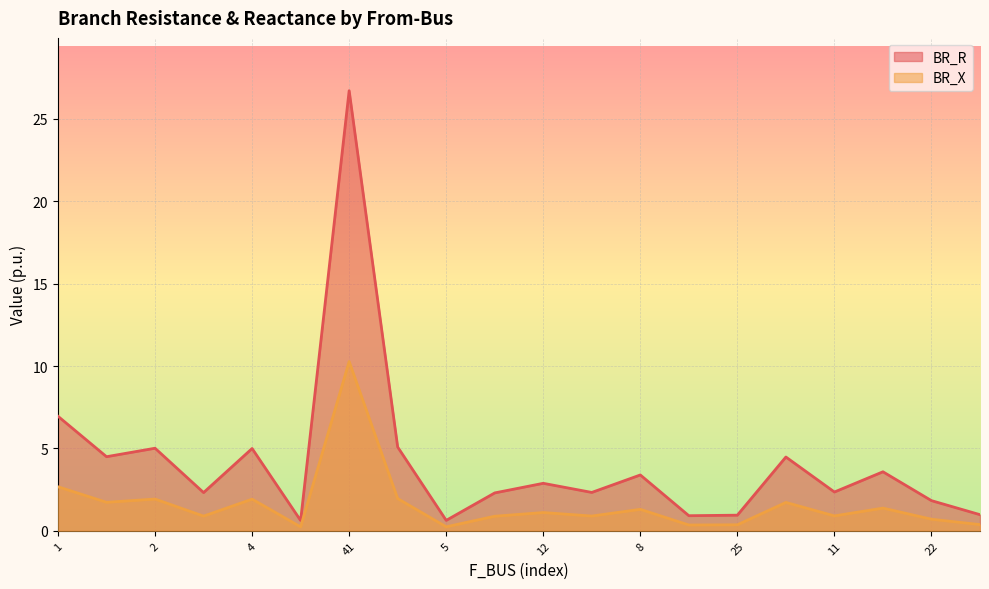

The value of BR_X at 6 is 0.4. True or false?

False